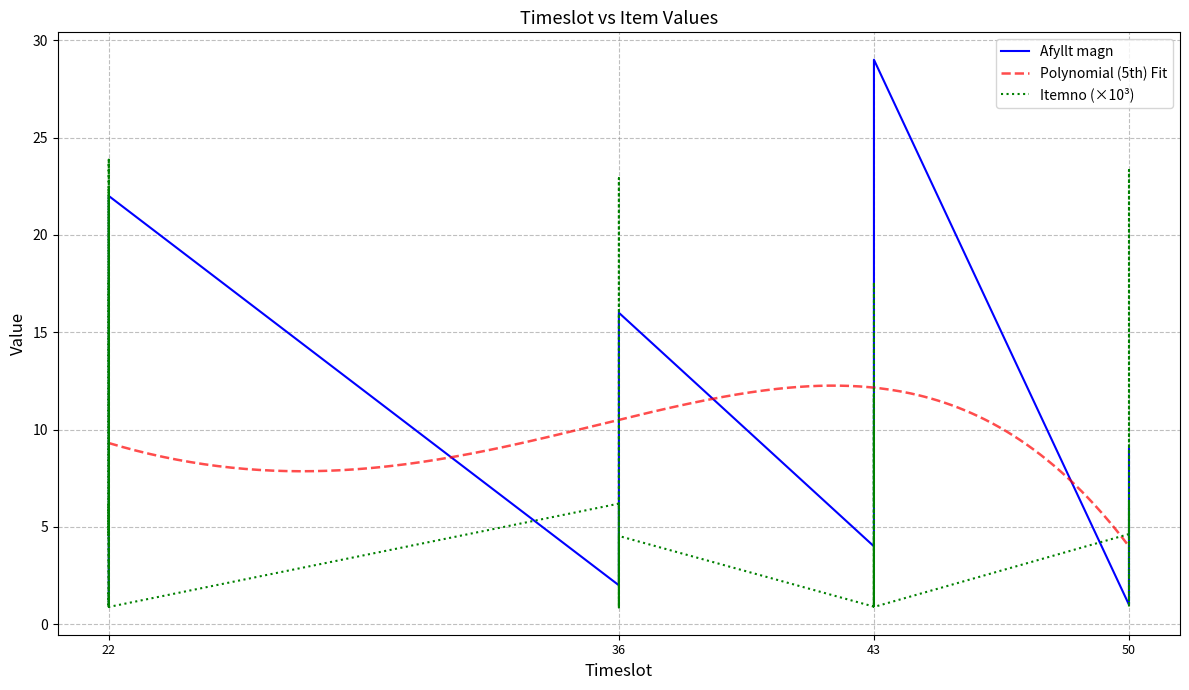

Where do Itemno and Afyllt magn first cross each other?

22 and 22